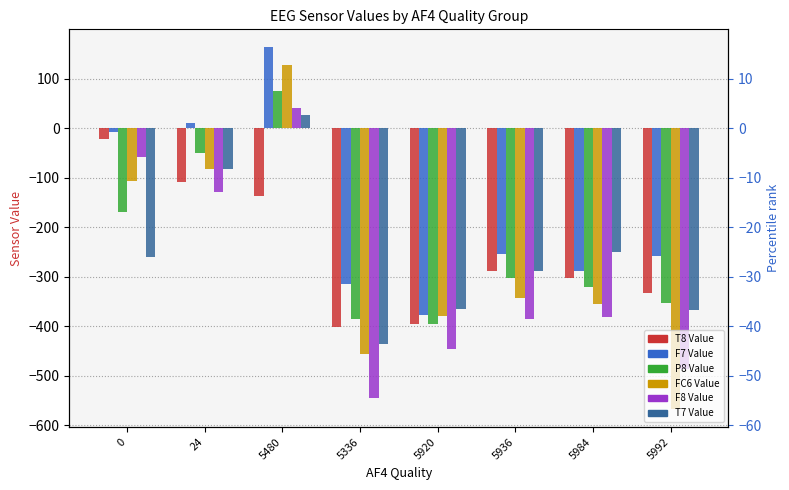

Are the bars horizontal?

No